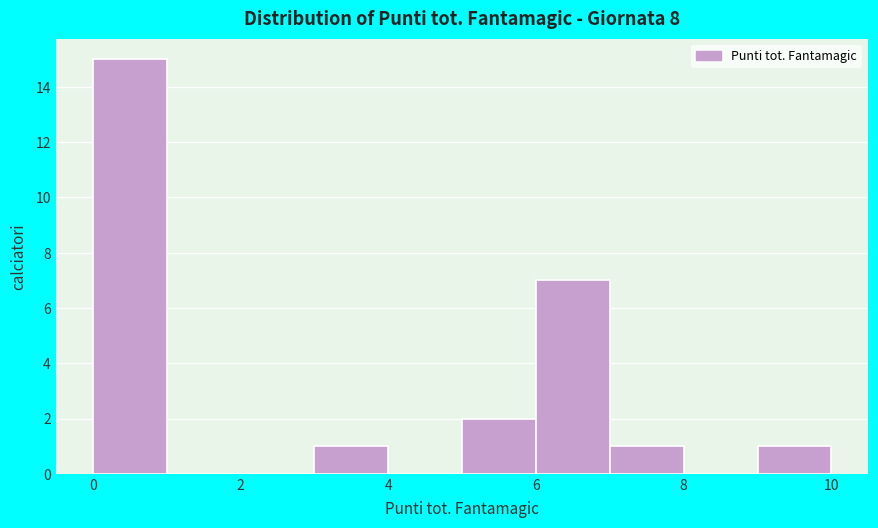

Which range on the x-axis has the tallest bar?

0 to 1